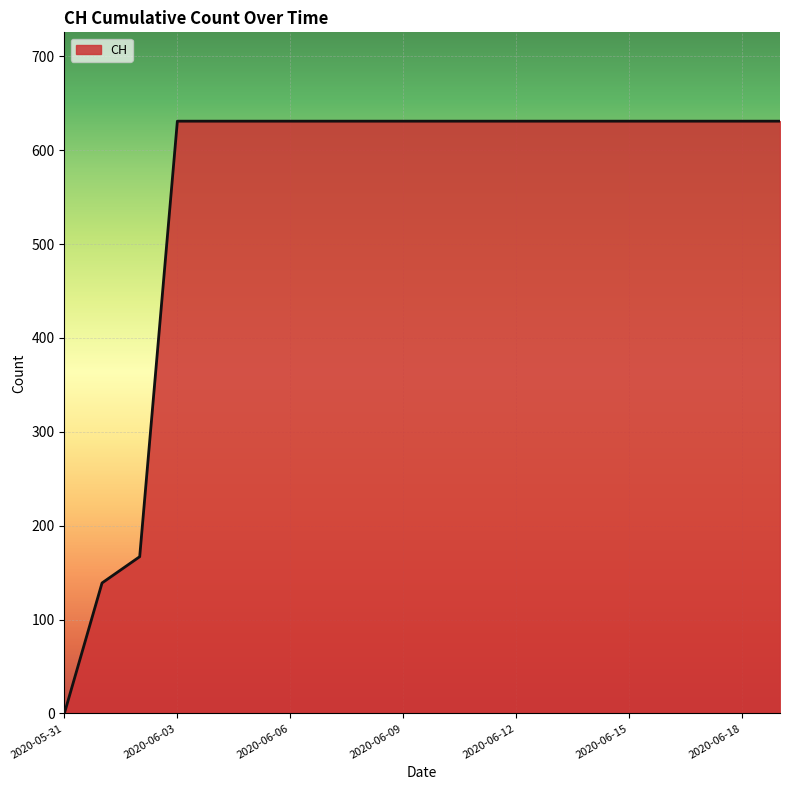

How many values are below 631?

3